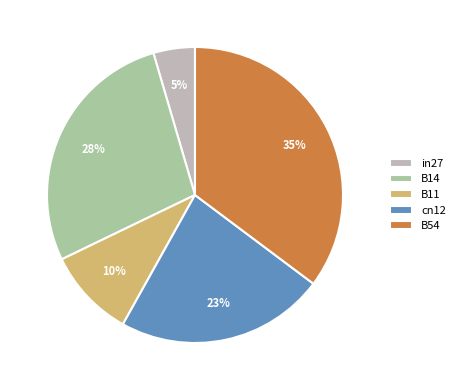

Which category has the biggest portion of the pie?

B54